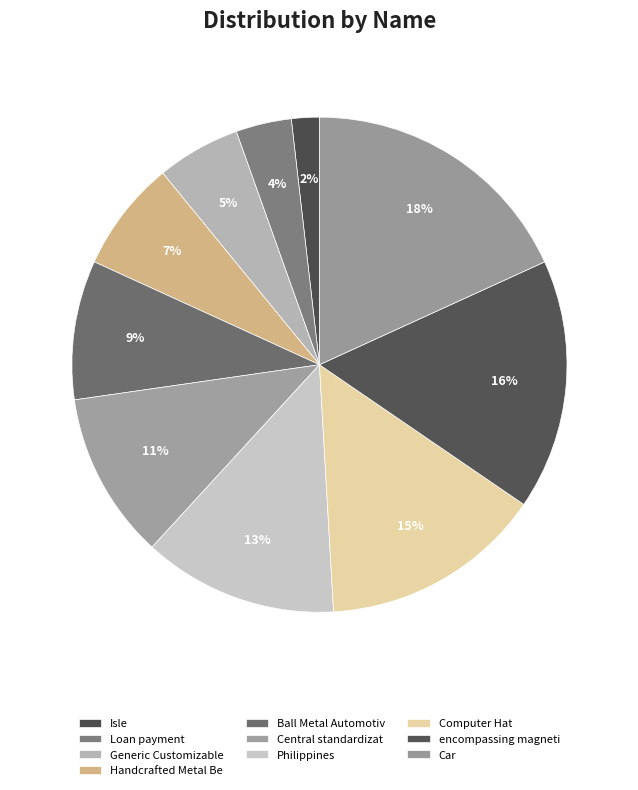

Rank the categories by value from lowest to highest.

Isle, Loan payment, Generic Customizable, Handcrafted Metal Be, Ball Metal Automotiv, Central standardizat, Philippines, Computer Hat, encompassing magneti, Car